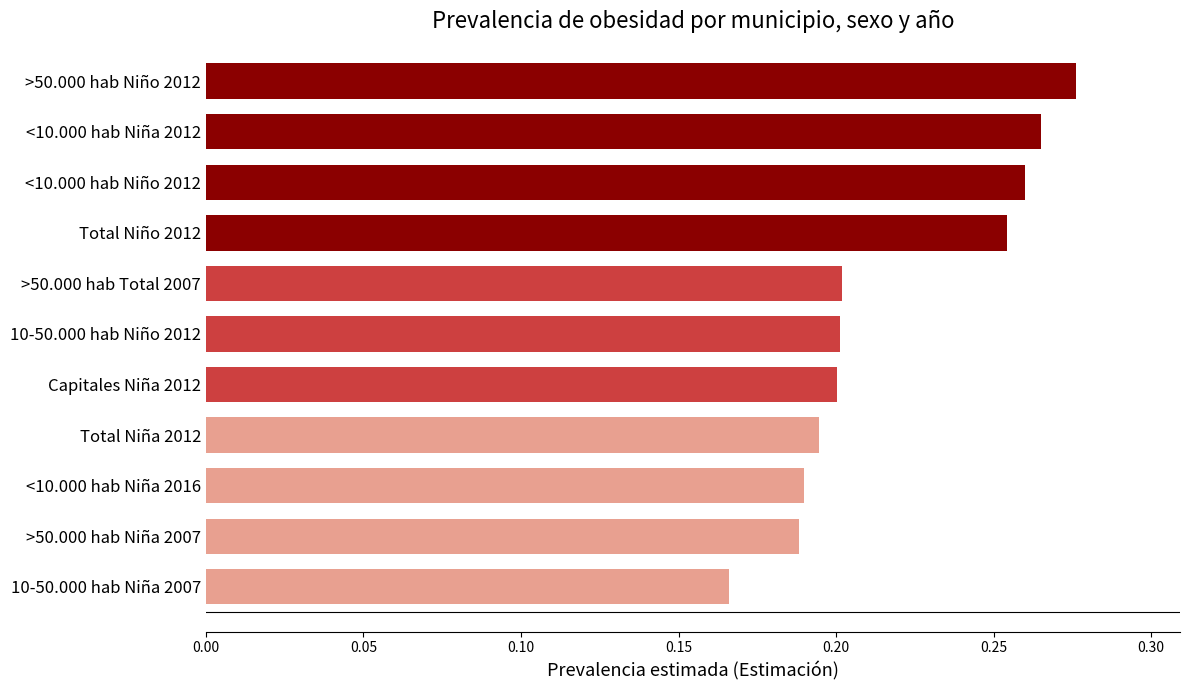

Between >50.000 hab Niño 2012 and Total Niña 2012, which is larger?

>50.000 hab Niño 2012